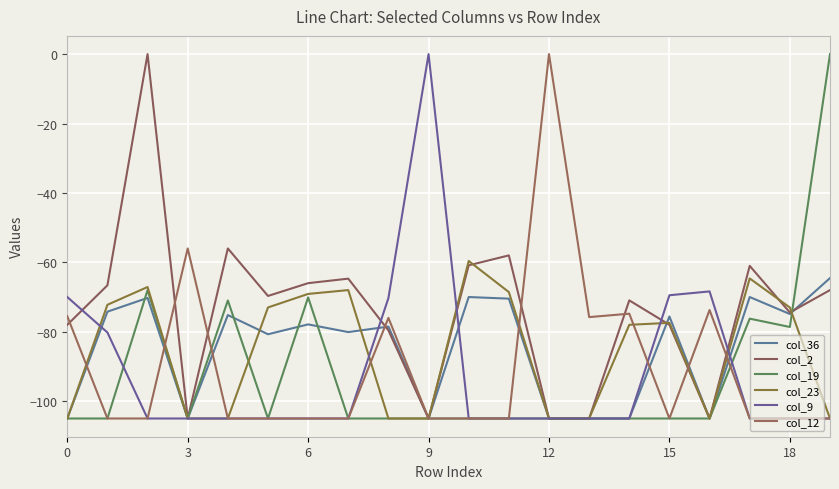

How many lines are shown in the chart?

6